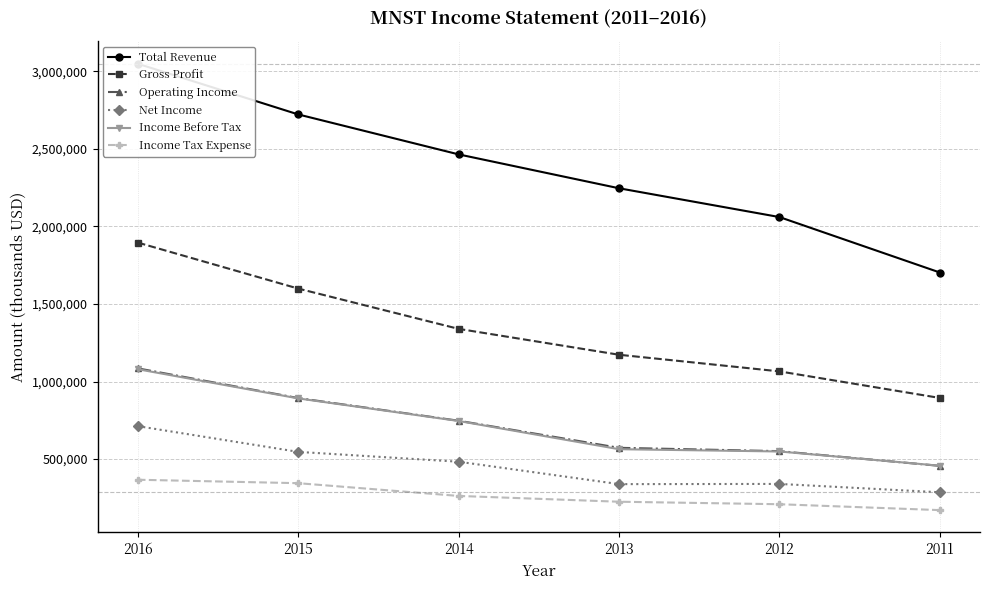

Which series has the largest total across all categories?

Total Revenue